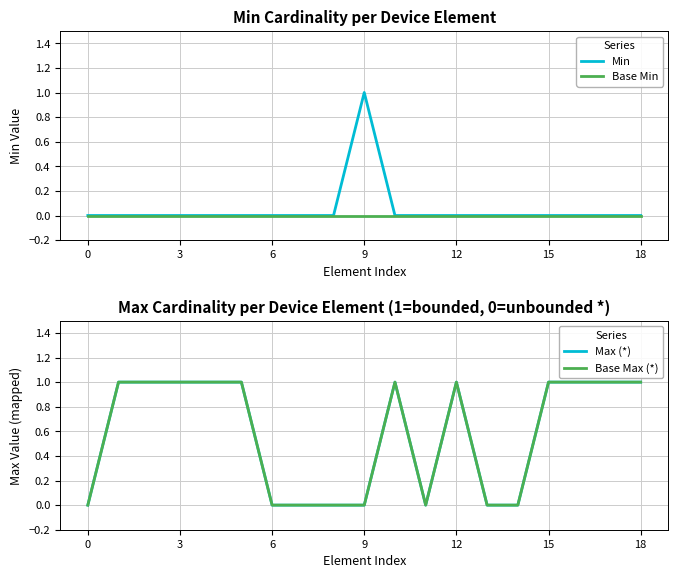

Reading left to right, extract all data points from this chart.

Min: 0	0	0	0	0	0	0	0	0	1	0	0	0	0	0	0	0	0	0
Base Min: 0	0	0	0	0	0	0	0	0	0	0	0	0	0	0	0	0	0	0
Max (*): 0	1	1	1	1	1	0	0	0	0	1	0	1	0	0	1	1	1	1
Base Max (*): 0	1	1	1	1	1	0	0	0	0	1	0	1	0	0	1	1	1	1